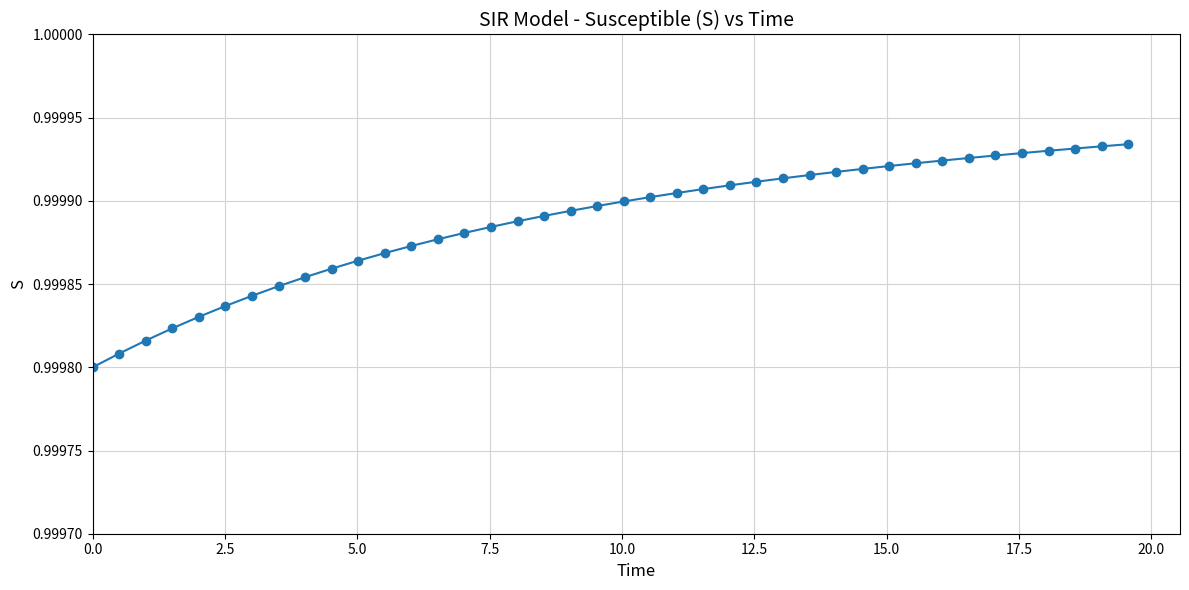

What is the sum of all values?

40.0